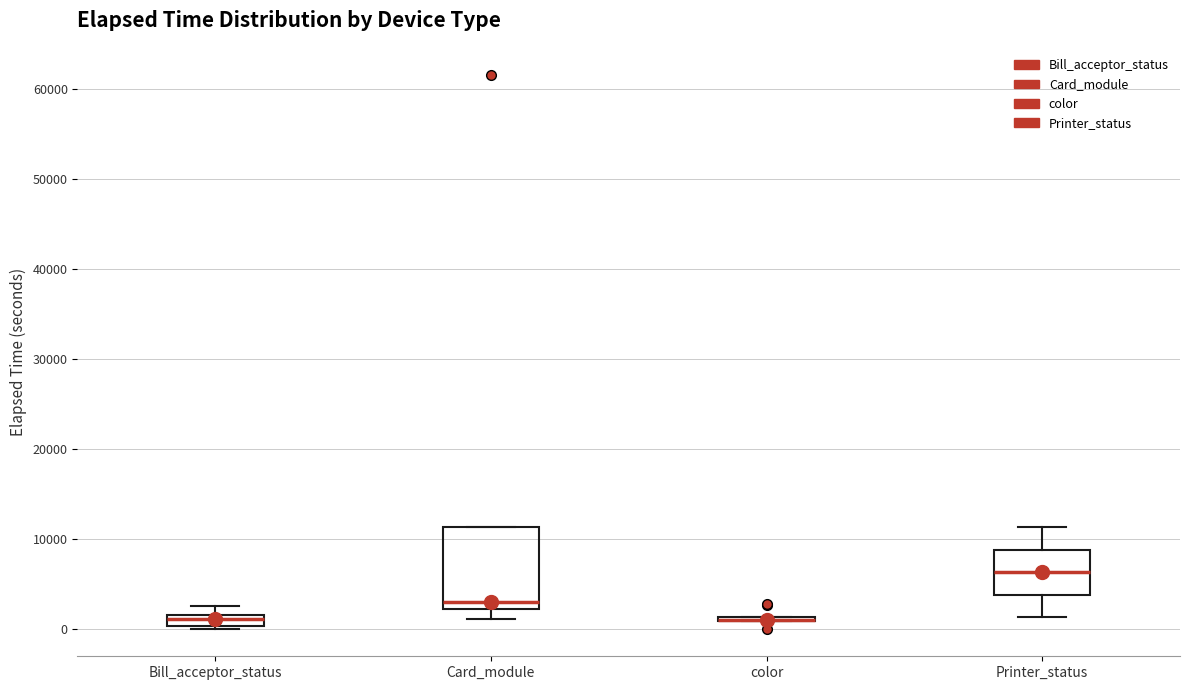

Where does the median line of the box for Bill_acceptor_status sit on the y-axis? The values are not printed on the chart, so give them approximately, as read against the axis.

1000